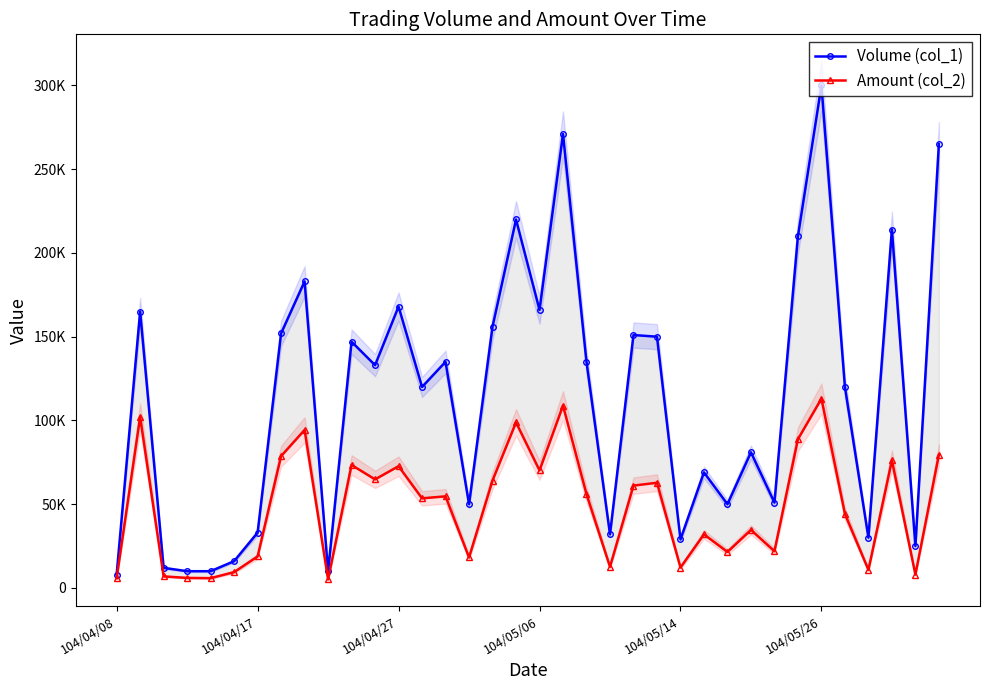

What value does the Amount (col_2) series have at 22, to the nearest 100?

61100